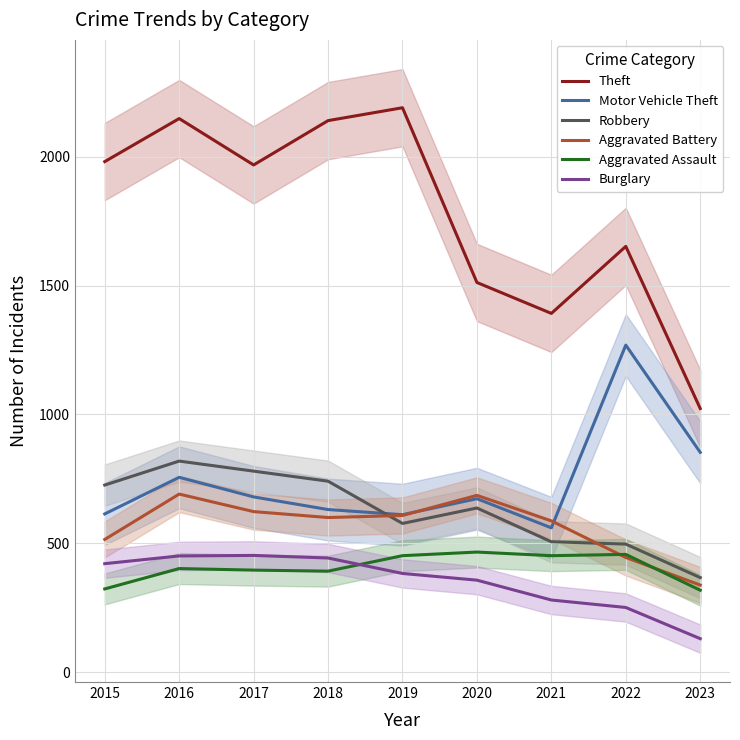

True or false: Aggravated Assault has more than 0 interior local peaks.

True